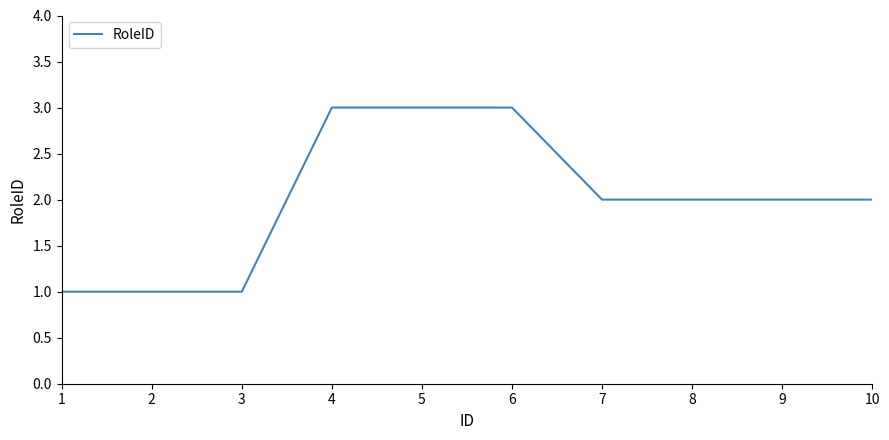

What value does the data have at 5?

3